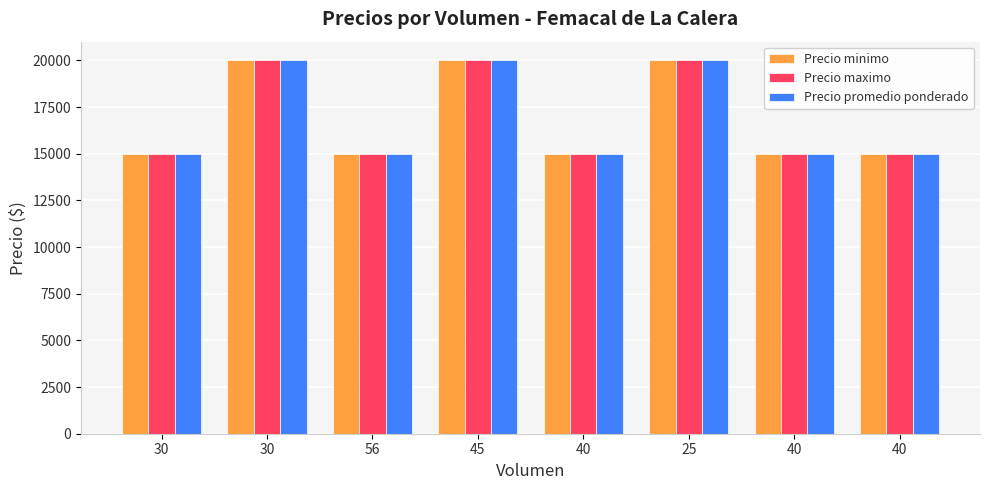

Does the chart contain stacked bars?

No